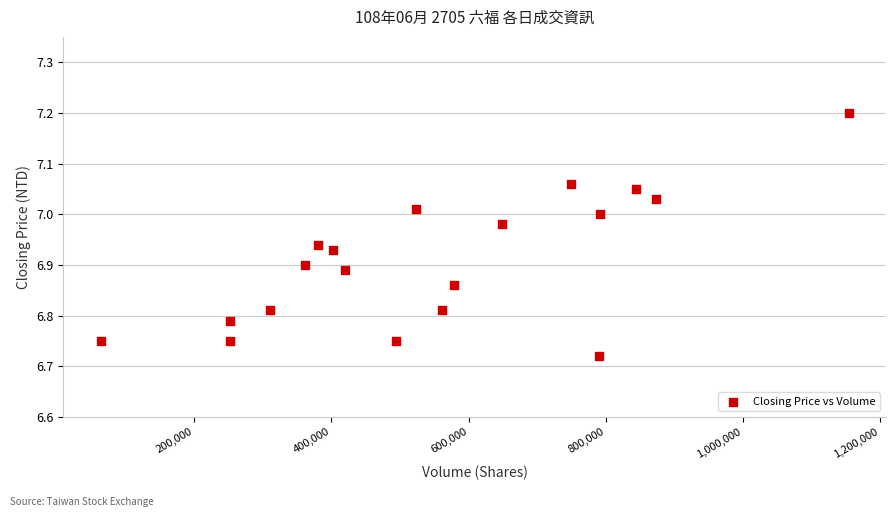

What is the range of Y values (max minus min)?

0.5